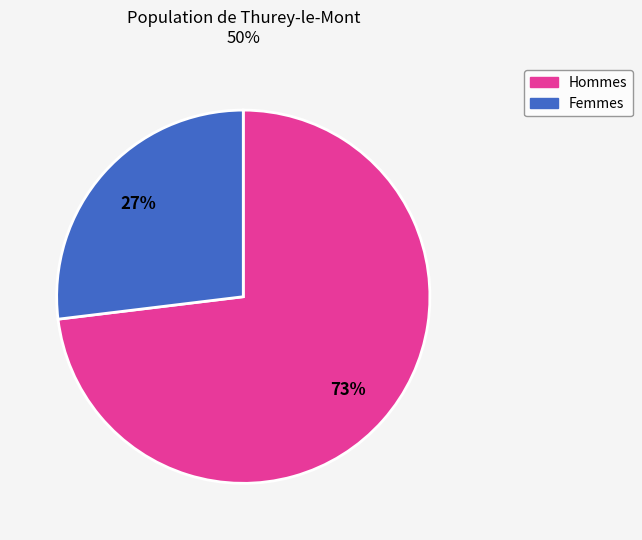

Does any single category account for the majority?

Yes